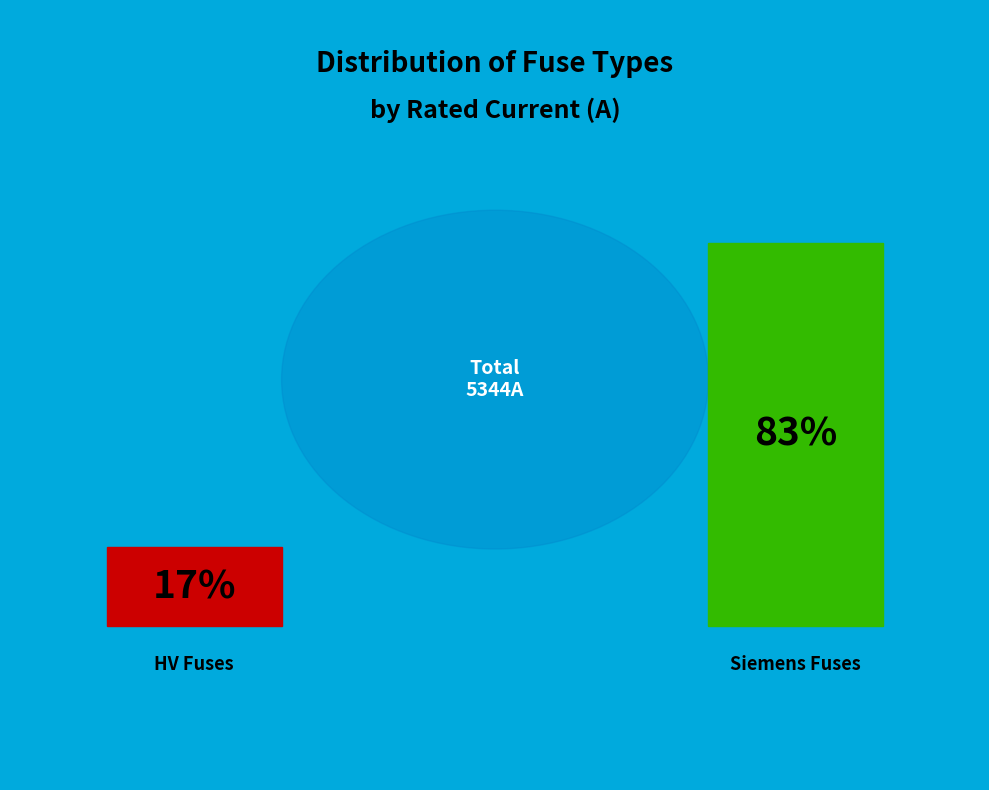

Do HV 25A and HV 20A together represent more than half of the pie?

No